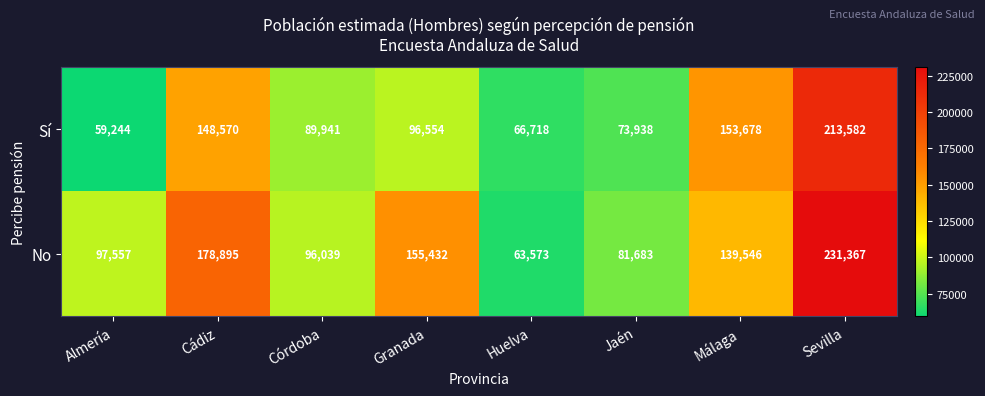

Where does the Sí series first go above 96554?

Cádiz